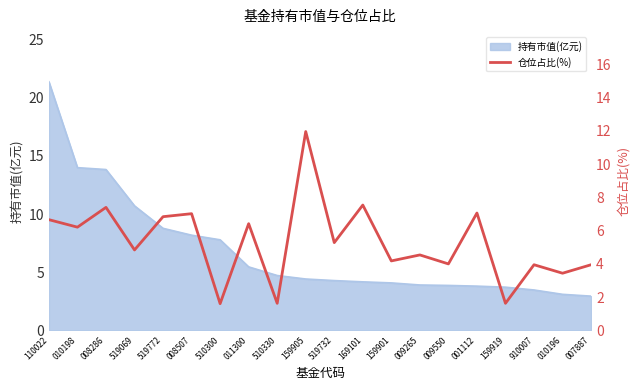

Rank the categories by value from highest to lowest.

159905, 169101, 008286, 001112, 008507, 519772, 110022, 011300, 010198, 519732, 519069, 009265, 159901, 009550, 910007, 007887, 010196, 510330, 159919, 510300